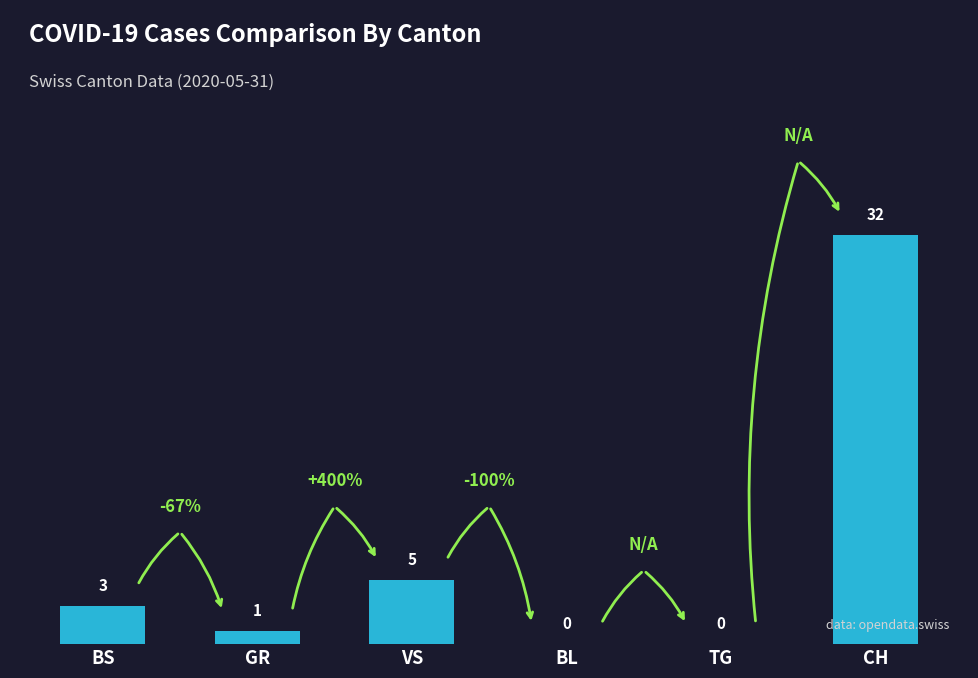

Are the bars horizontal?

No